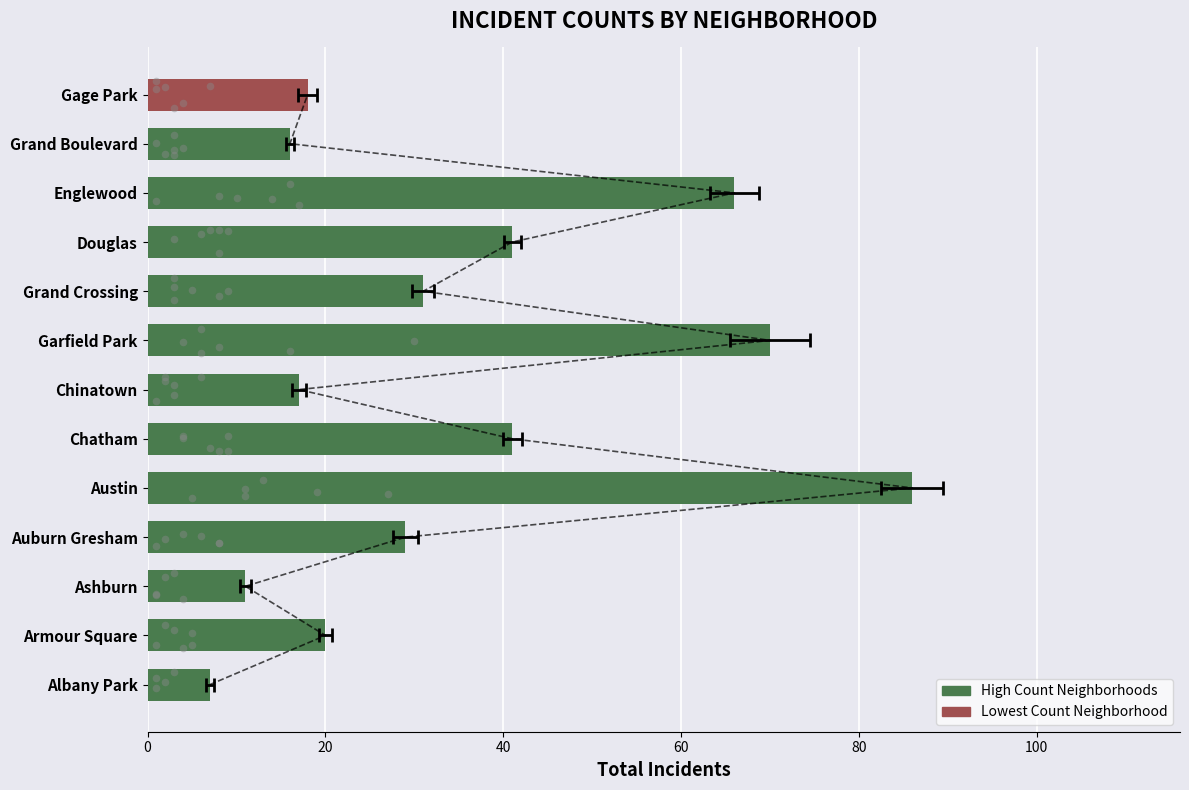

What is the change in value from Chatham to Gage Park?

-23